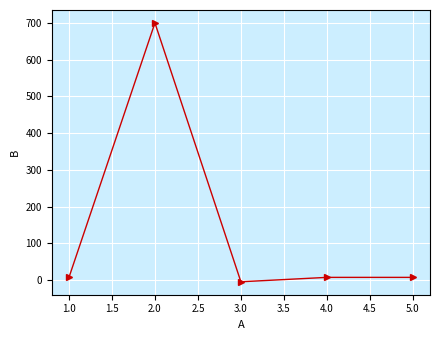

What is the difference between the maximum and second lowest values?

693